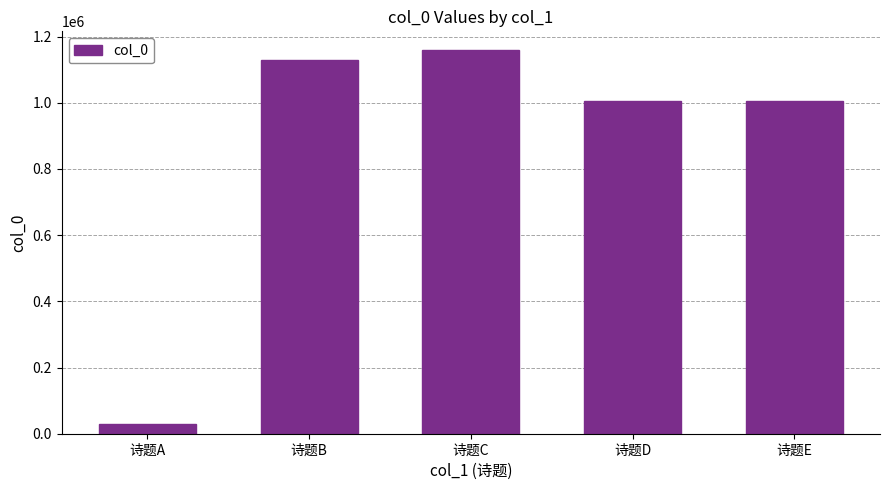

What is the value of the 1st bar from the left?

28044